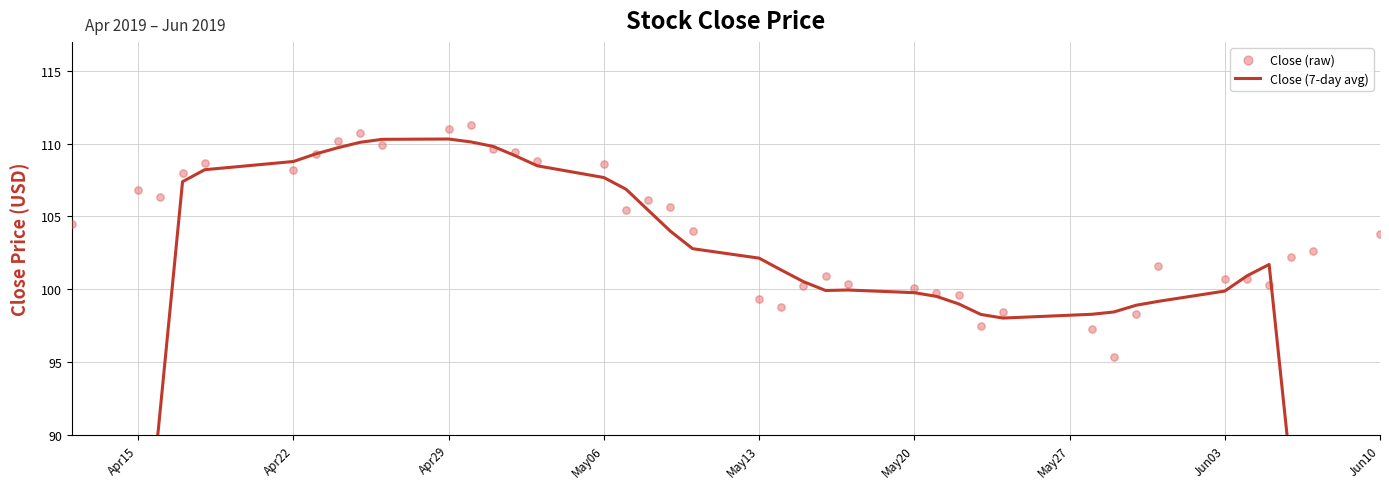

Which series has the widest spread of Y values?

Close (7-day avg)